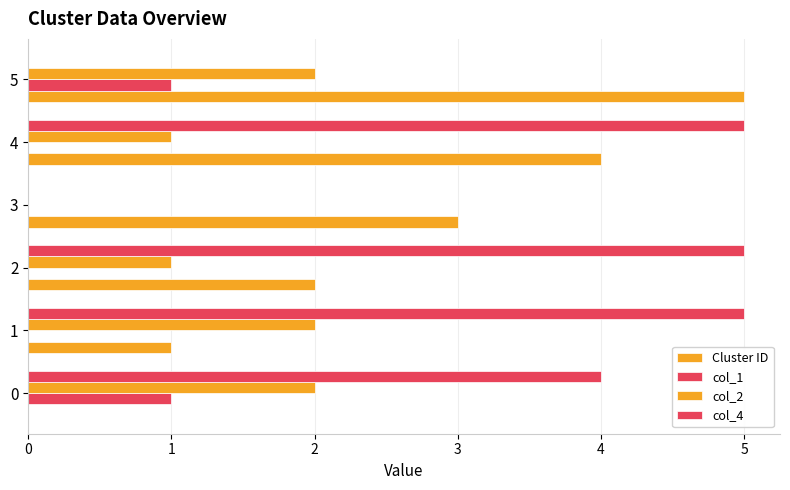

Is it true that col_2 equals 1 at 2?

True